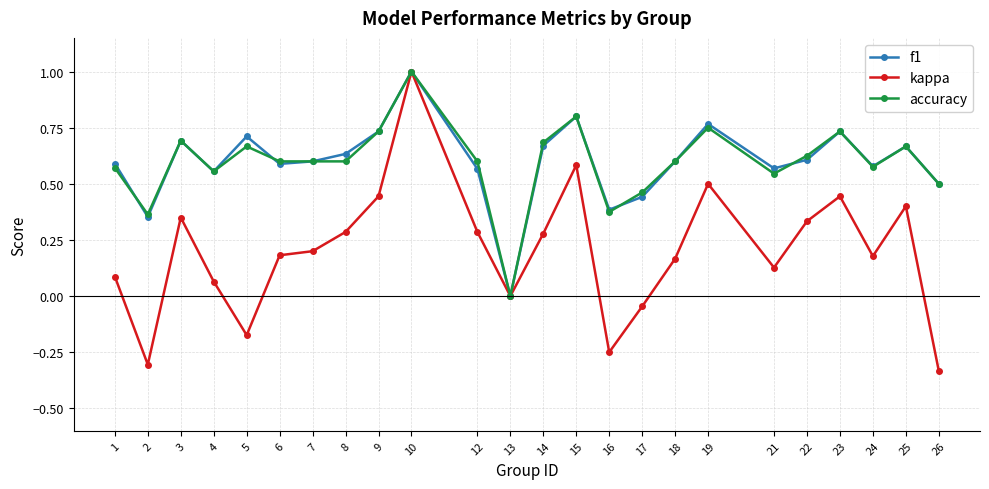

What is the highest value of the accuracy series?

1.0